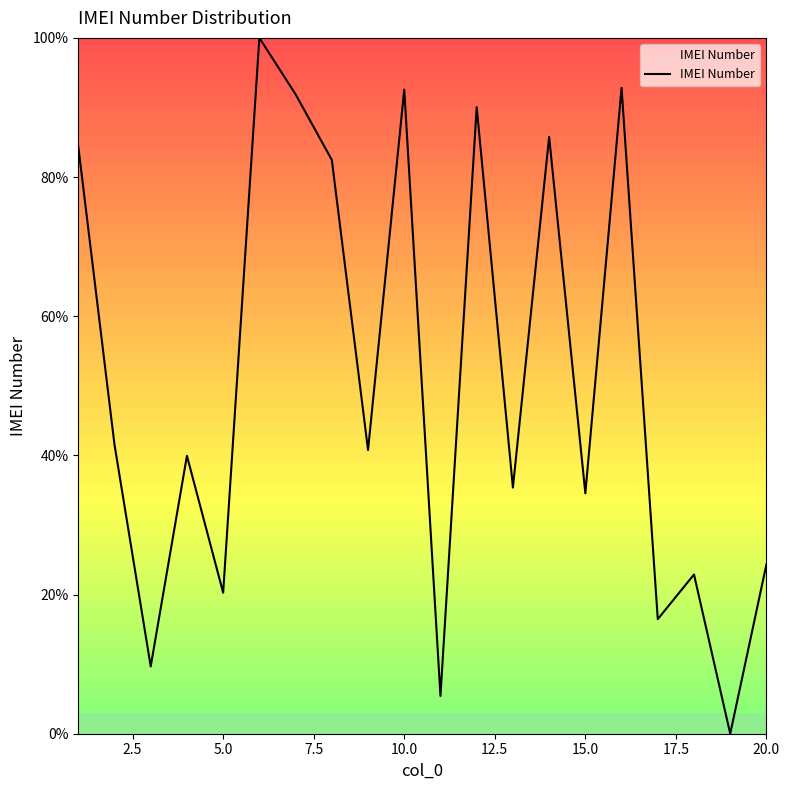

What is the greatest value displayed?

100.0